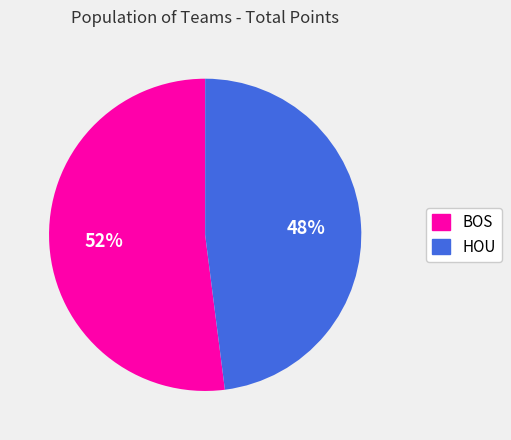

To the nearest percent, what is the average slice percentage?

50%